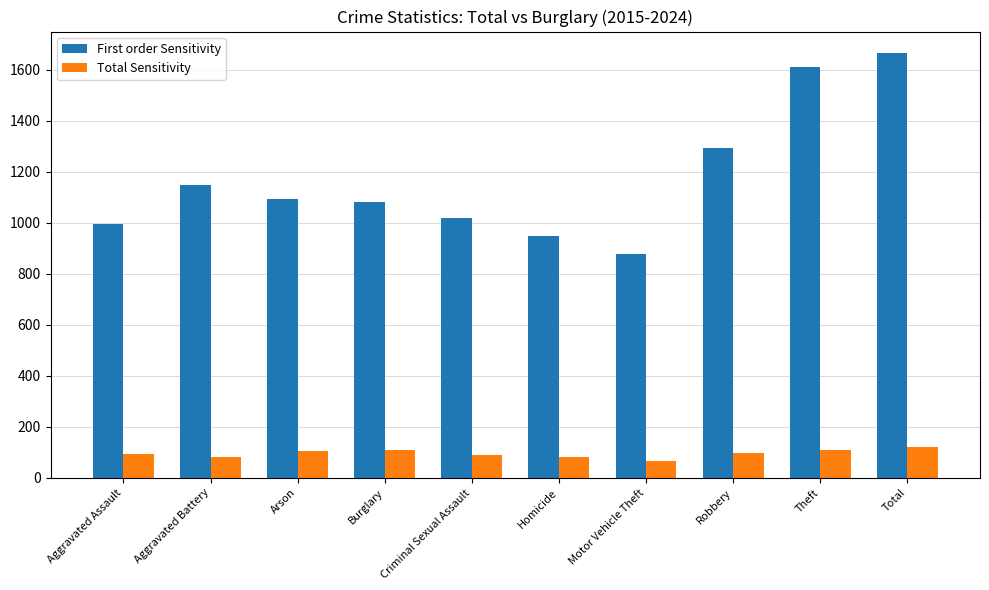

Is it true that First order Sensitivity equals 1938 at Burglary?

False